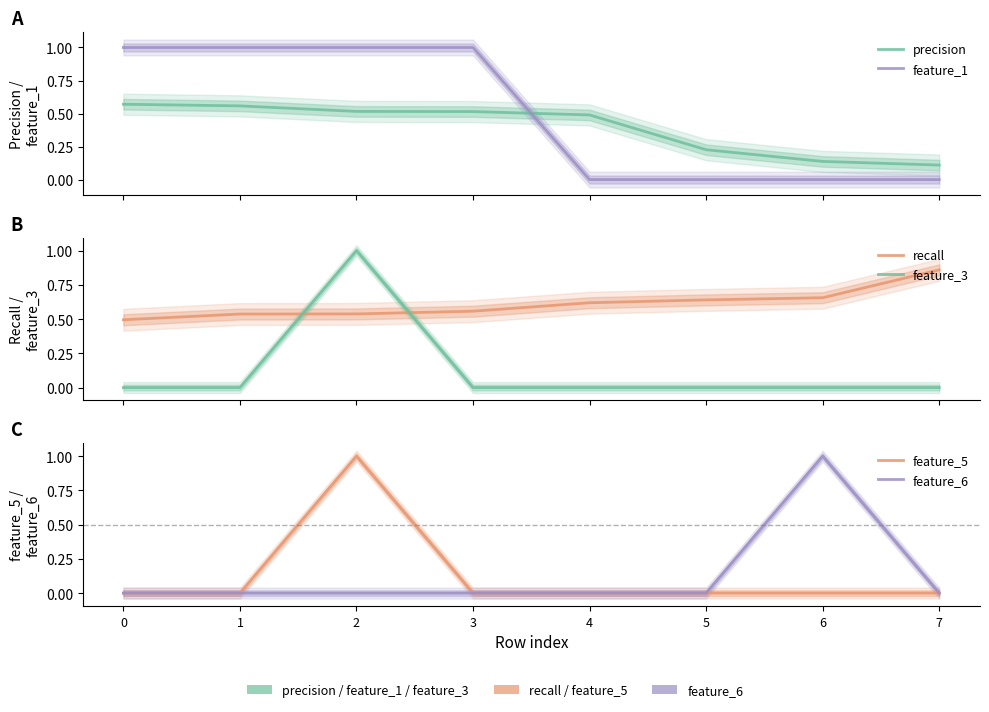

What is the difference between the maximum and second lowest values in the recall series?

0.3